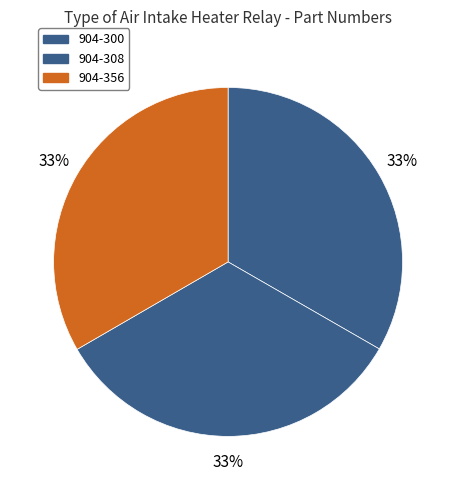

To the nearest percent, what percentage of the pie is 904-308?

33%